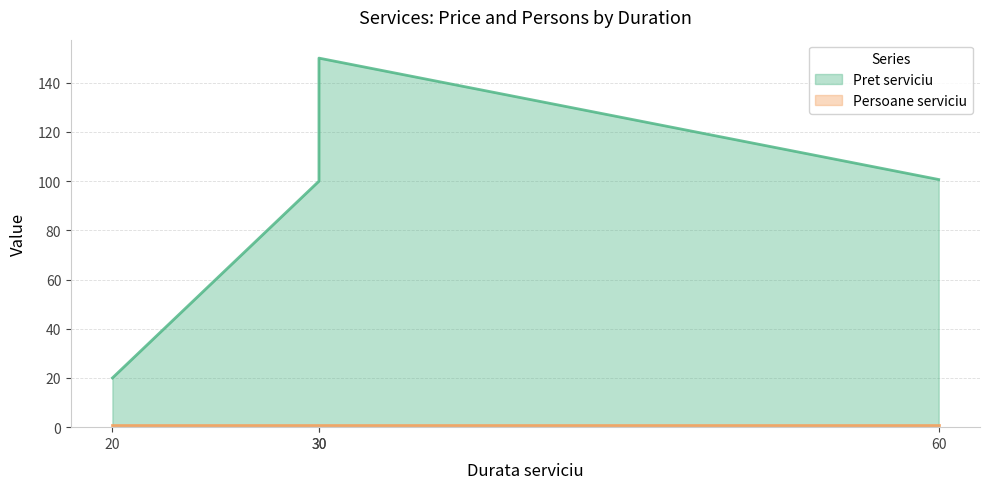

True or false: there are more than 2 points higher than both neighbors.

False